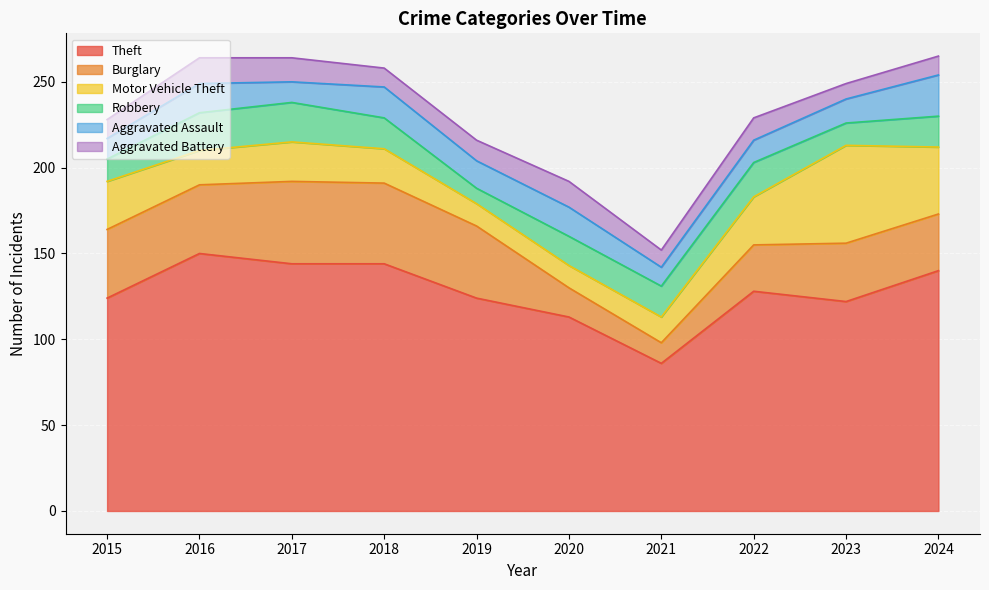

After their last crossing, which series has the higher values: Aggravated Battery or Aggravated Assault?

Aggravated Assault